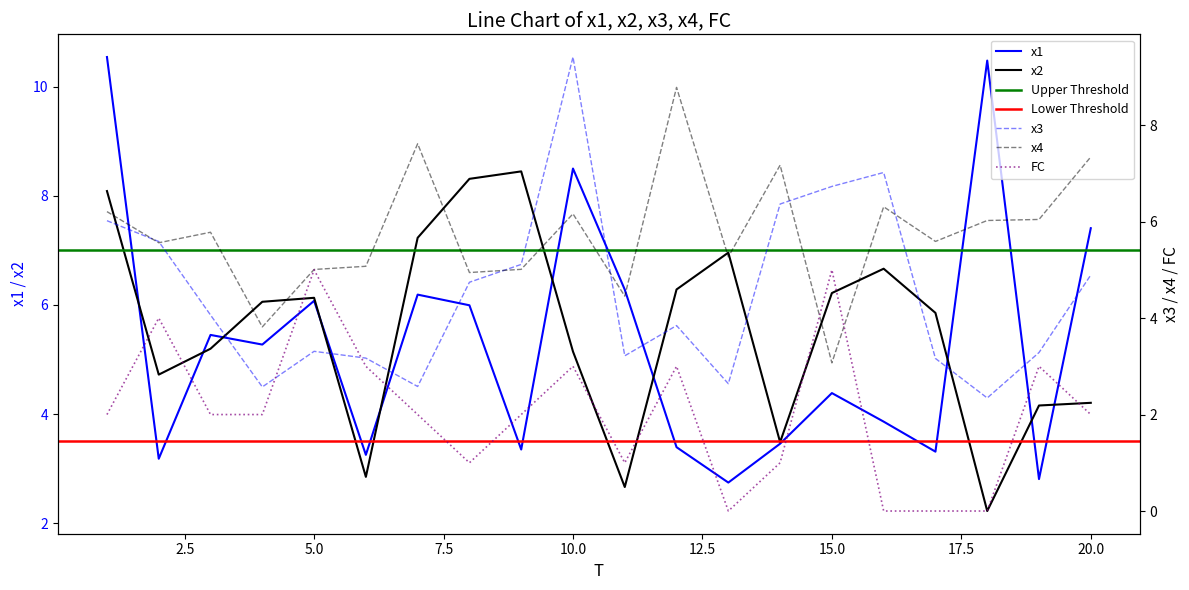

The value of x2 at 10.0 is 2.9. True or false?

False